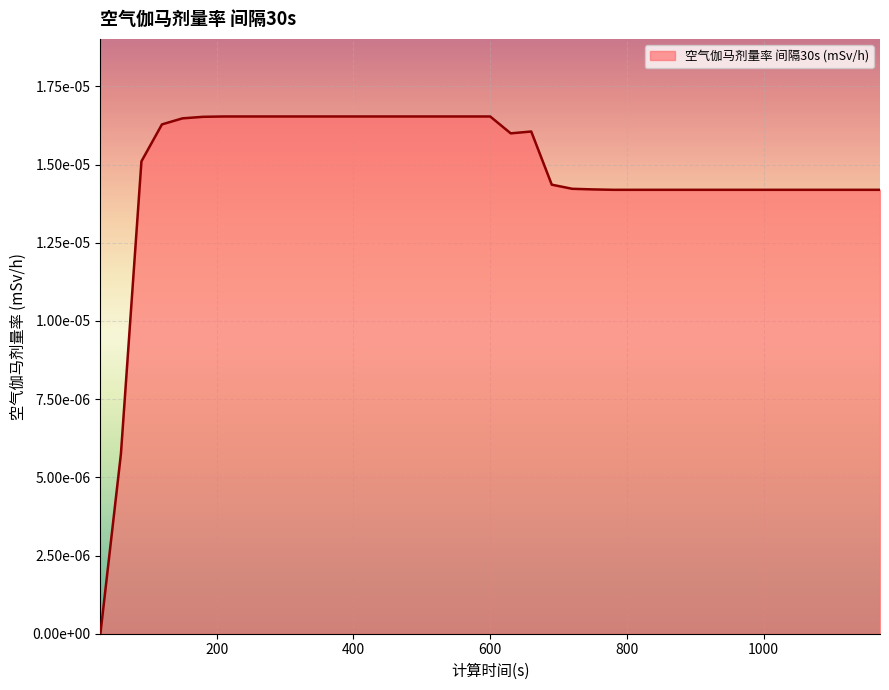

How many positive values are there?

38